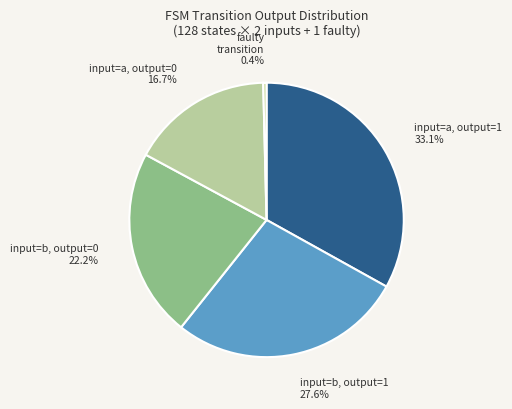

Is input=a, output=0 the majority of the pie?

No